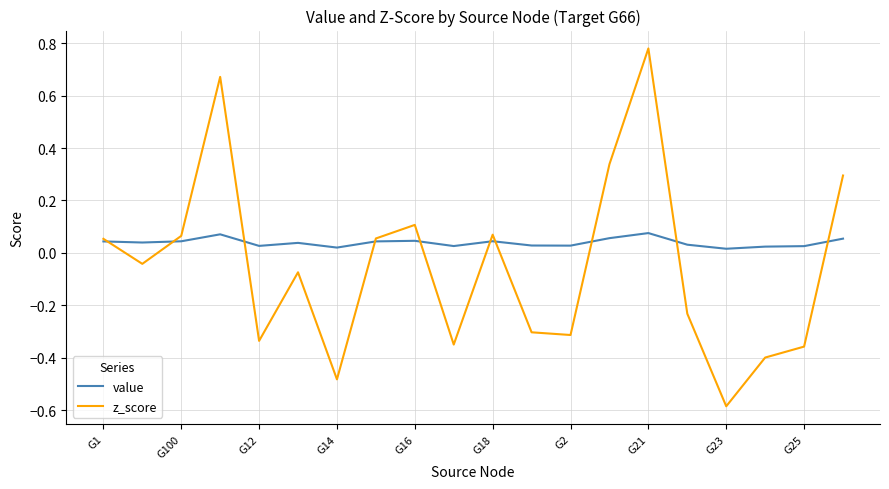

List the series in order of their peak value, highest first.

z_score, value